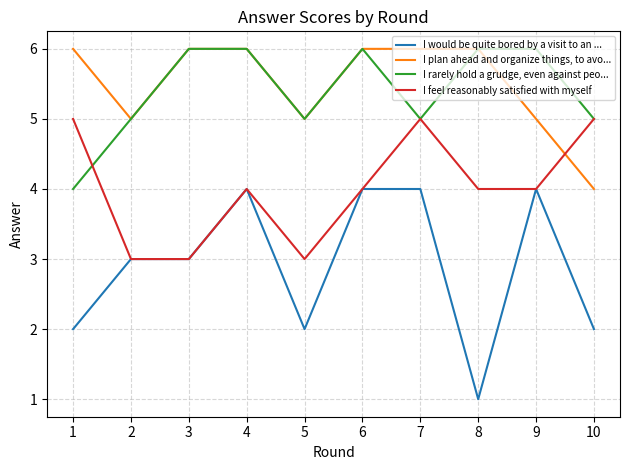

What is the average value of the I rarely hold a grudge, even against peo... series?

5